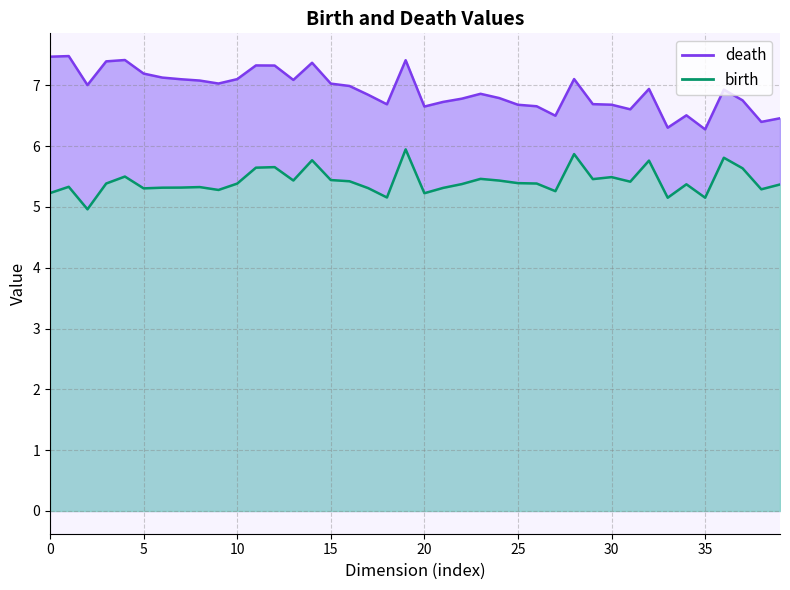

What are all the series names shown in the legend?

birth, death